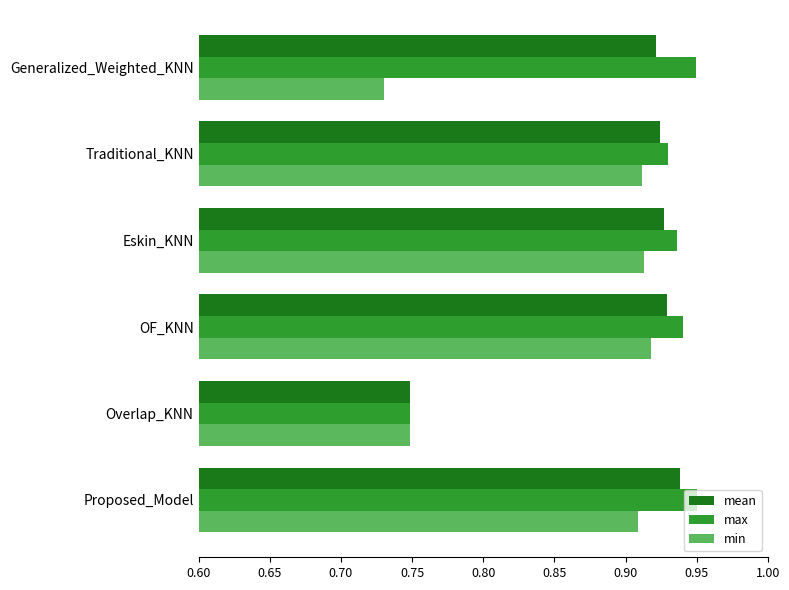

List the series in order of their overall mean, highest first.

max, mean, min